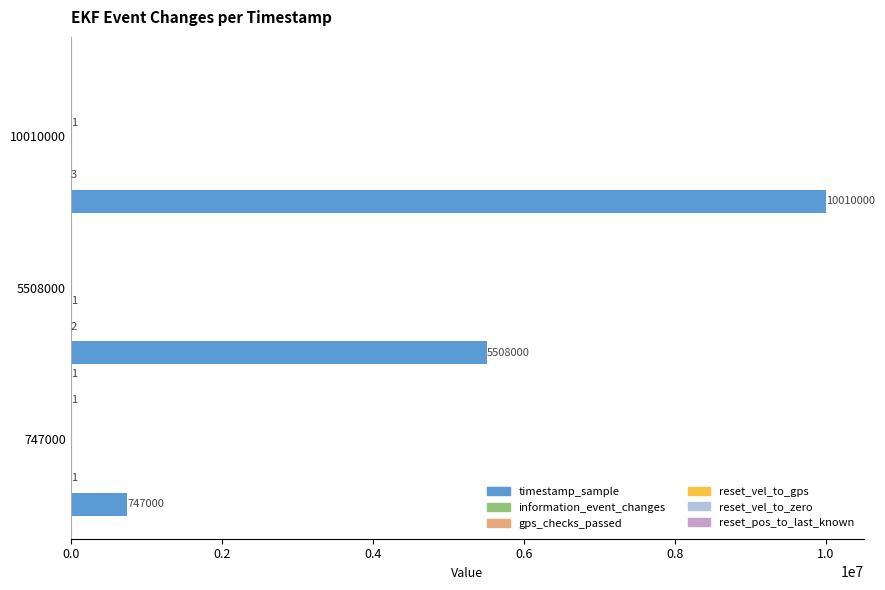

What is the greatest value displayed?

10010000